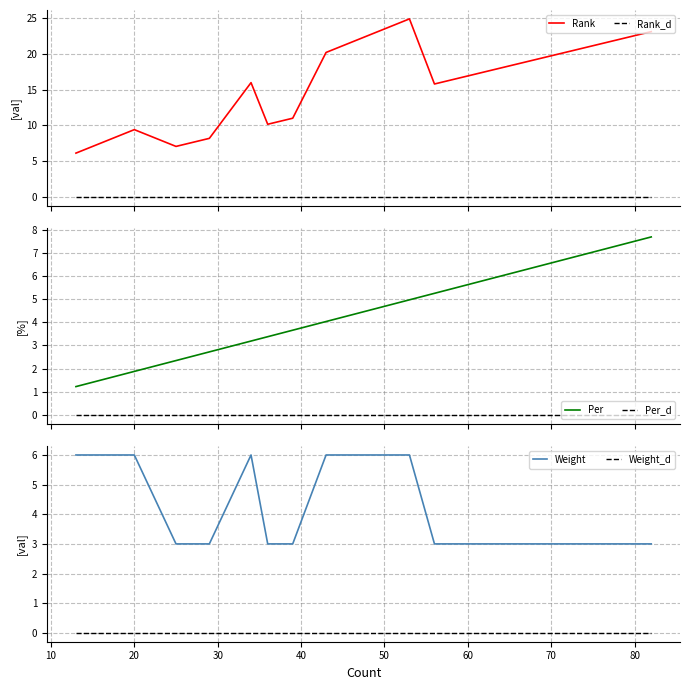

True or false: Weight_d and Weight intersect in this chart.

False